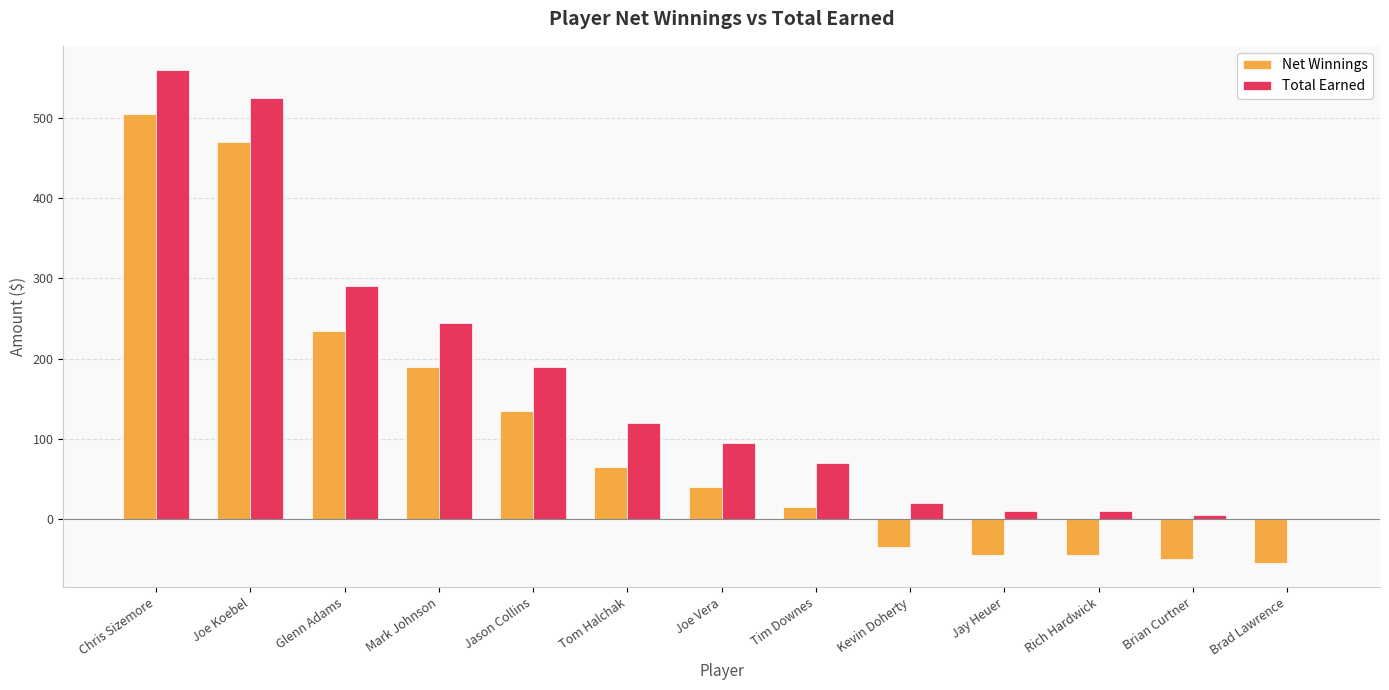

Which series has the largest total across all categories?

Total Earned